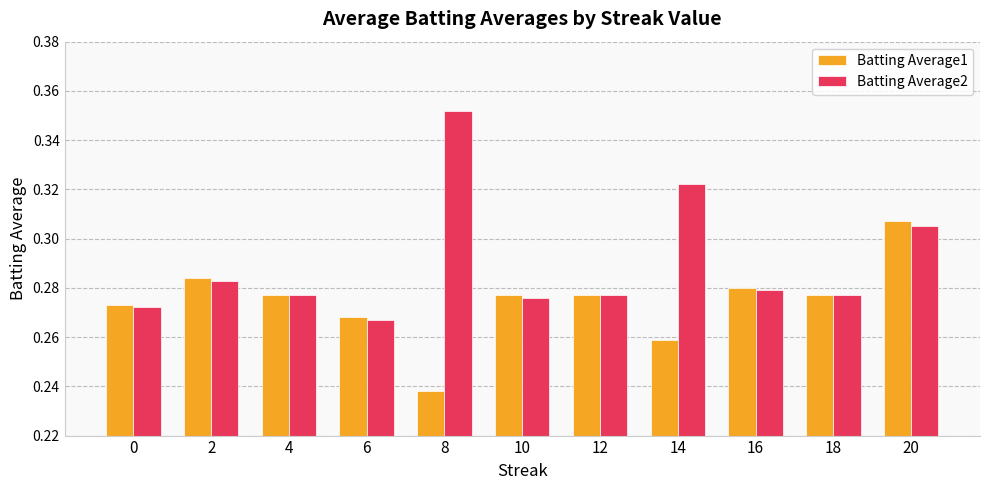

Which series has the widest spread of values?

Batting Average2